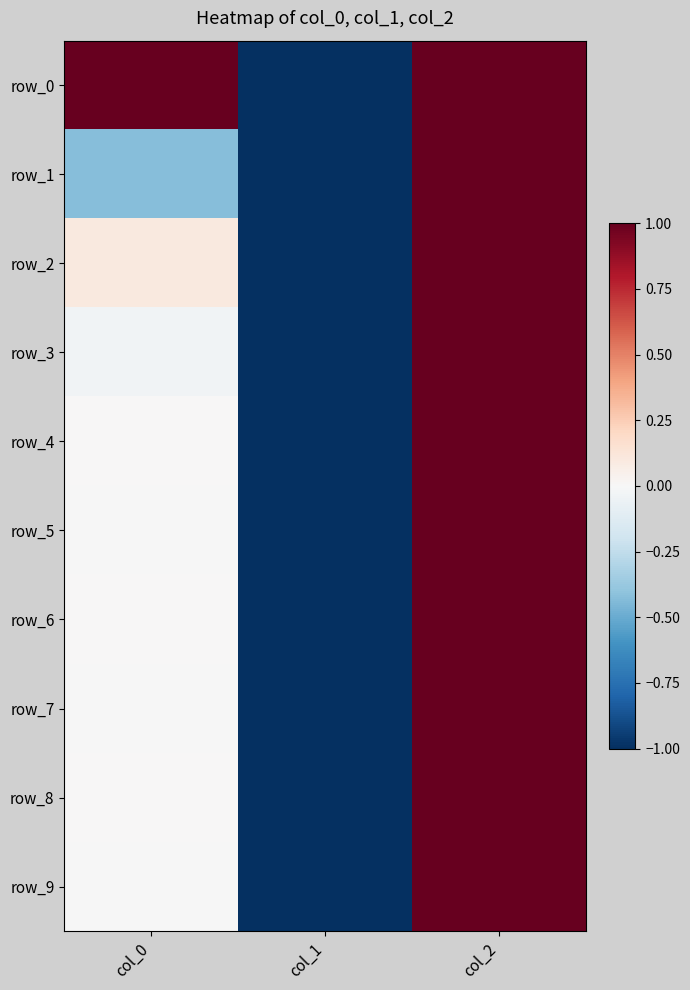

Reading left to right, what are all the values shown in this chart?

row_0: 1.0	-1.0	1.0
row_1: -0.4	-1.0	1.0
row_2: 0.1	-1.0	1.0
row_3: -0.0	-1.0	1.0
row_4: 0.0	-1.0	1.0
row_5: -0.0	-1.0	1.0
row_6: 0.0	-1.0	1.0
row_7: -0.0	-1.0	1.0
row_8: 0.0	-1.0	1.0
row_9: -0.0	-1.0	1.0